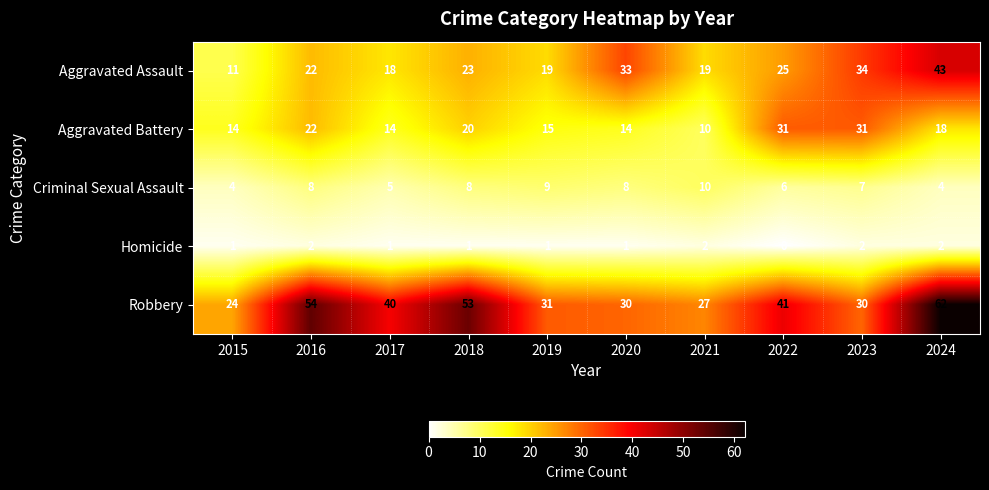

Which series has the widest spread of values?

Robbery